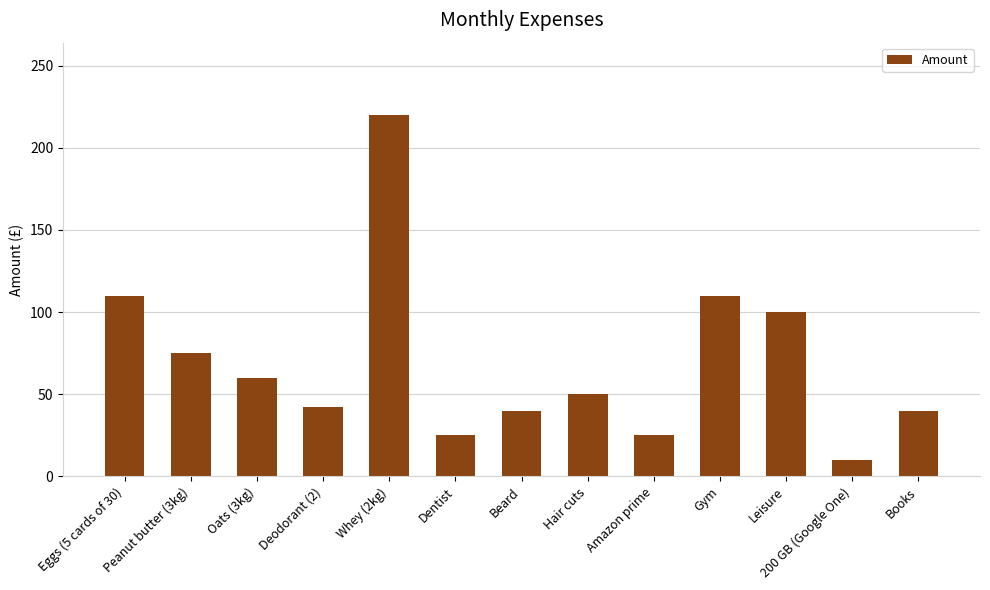

The value at Amazon prime is 25.0. True or false?

True